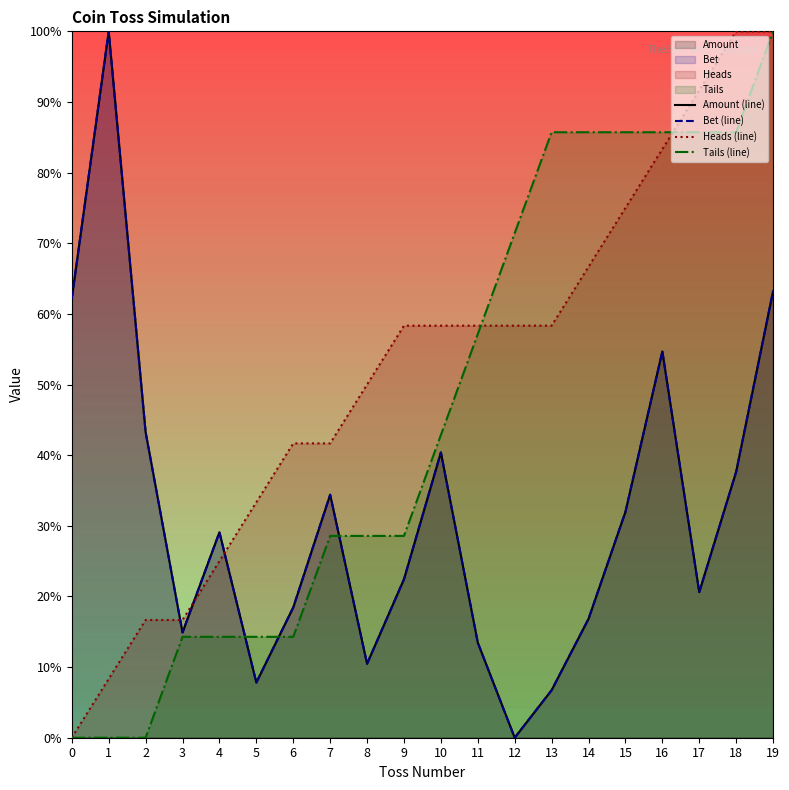

How many data points in Bet (line) are less than 29?

10